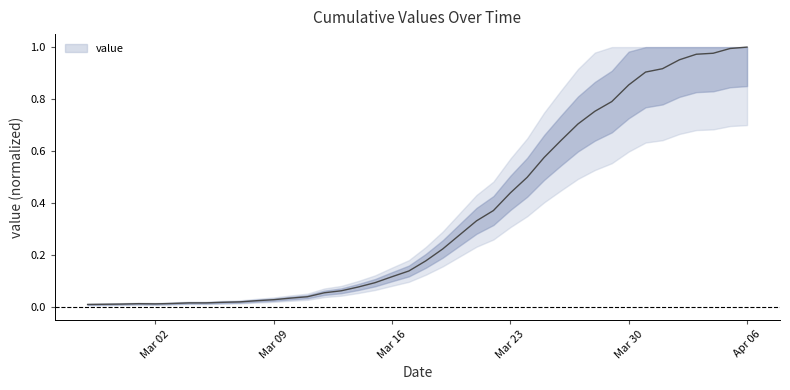

What position from the right is 2020-04-04?

3